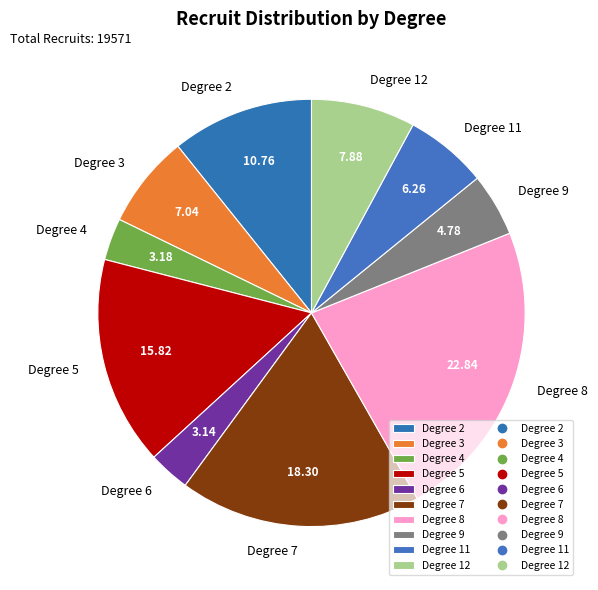

Does any single category account for the majority?

No